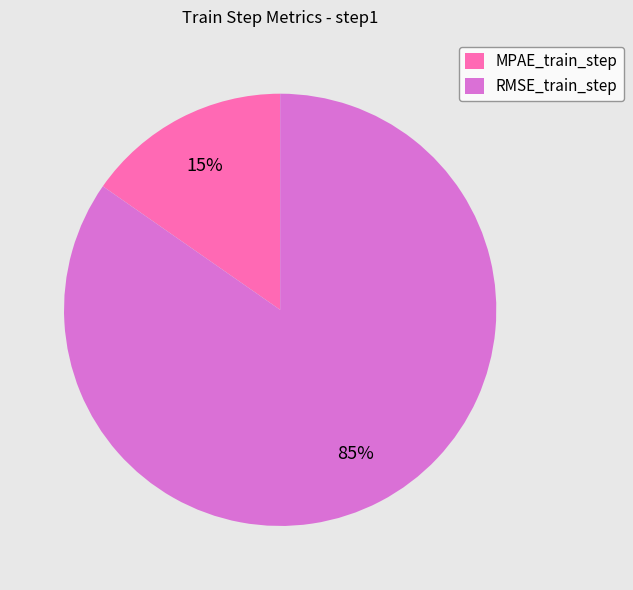

How many slices are in this pie chart?

2